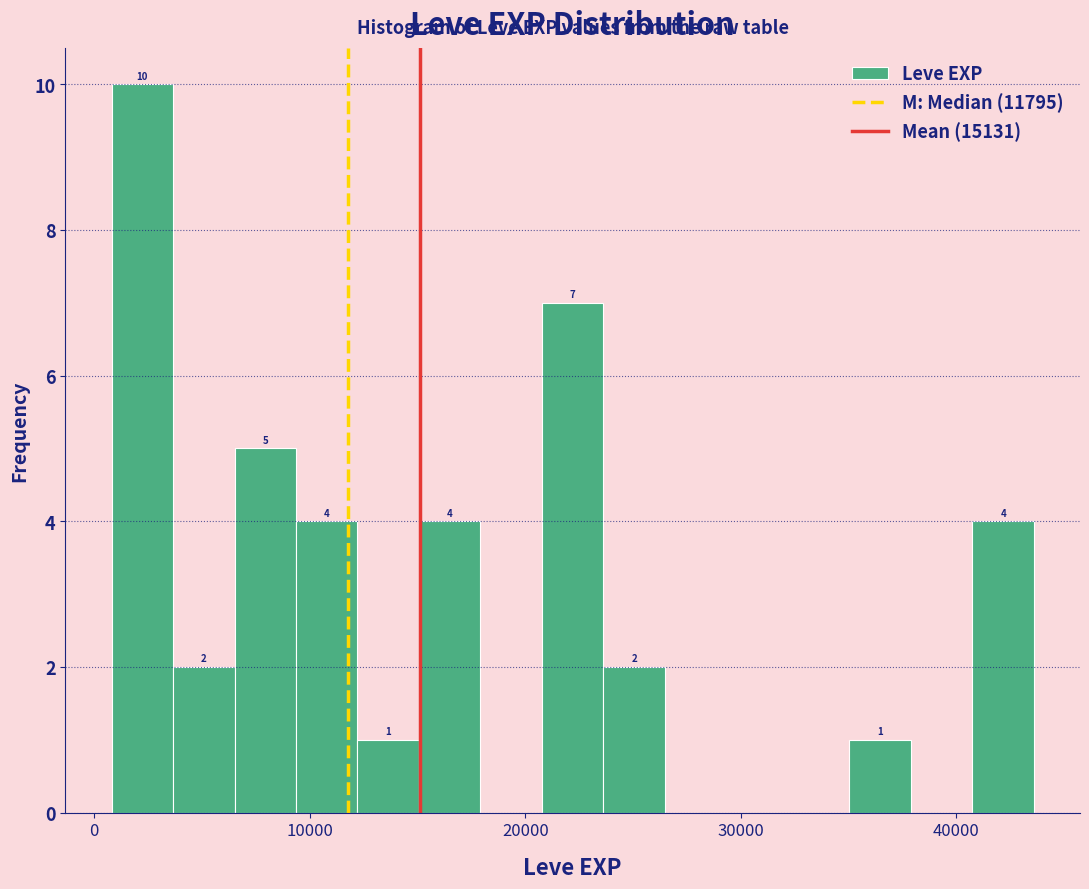

Read against the x-axis, roughly where is the centre of the tallest bar?

2000